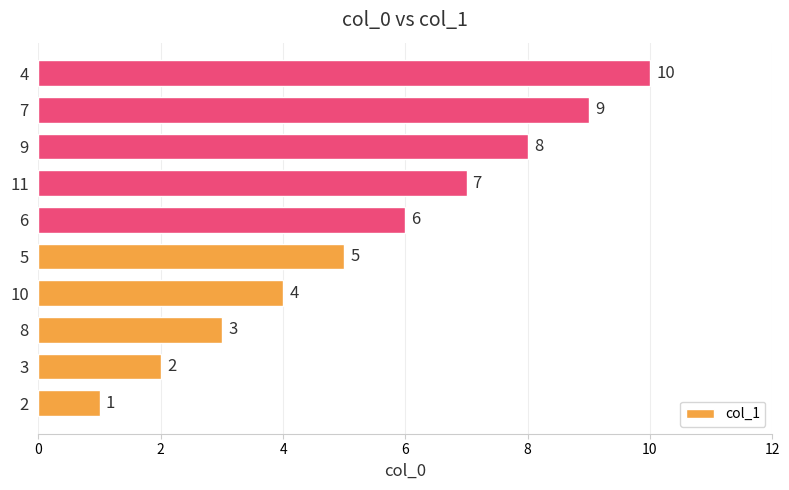

What is the smallest value displayed?

1